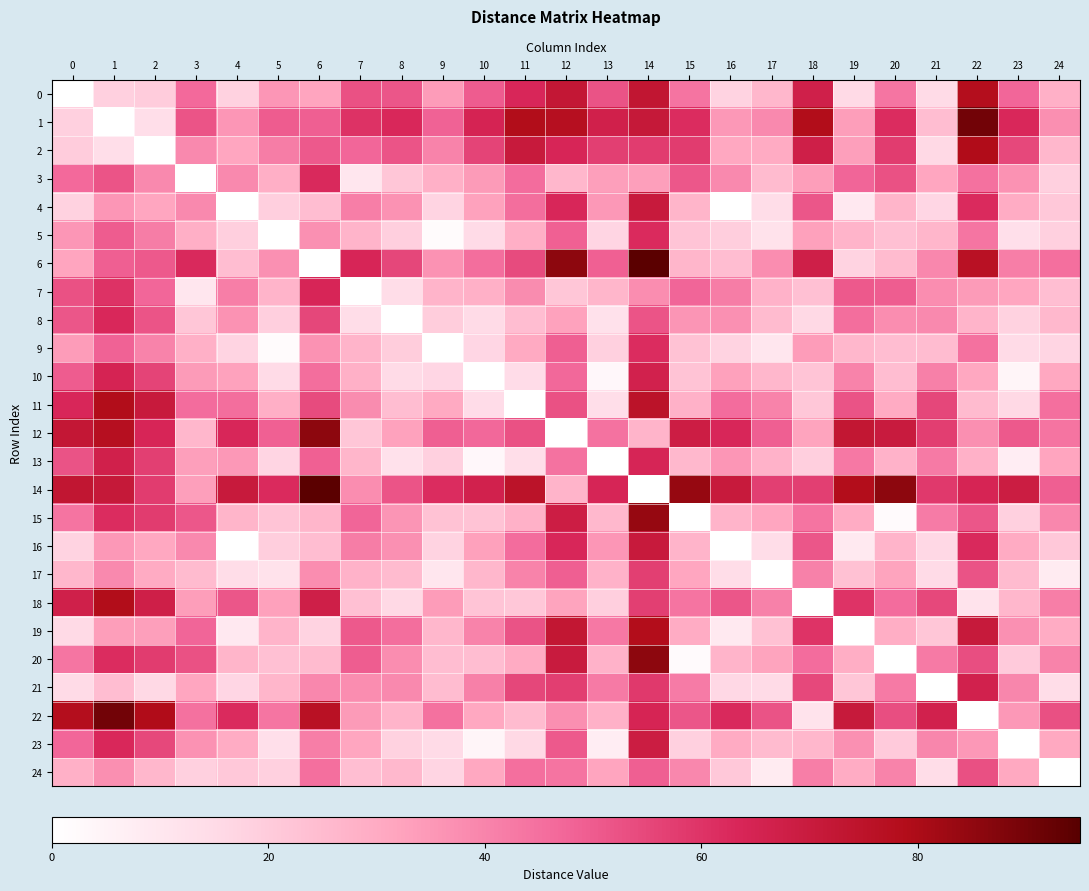

Which series has the largest range (max minus min)?

6